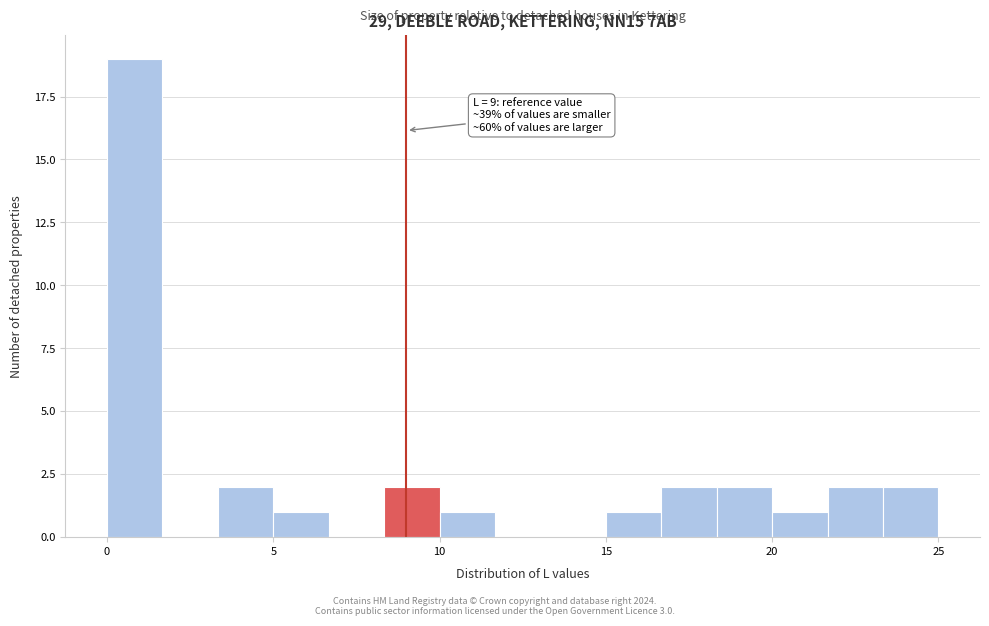

Around what value on the x-axis is the tallest bar? Give the approximate position of its centre, as read against the axis.

1.0